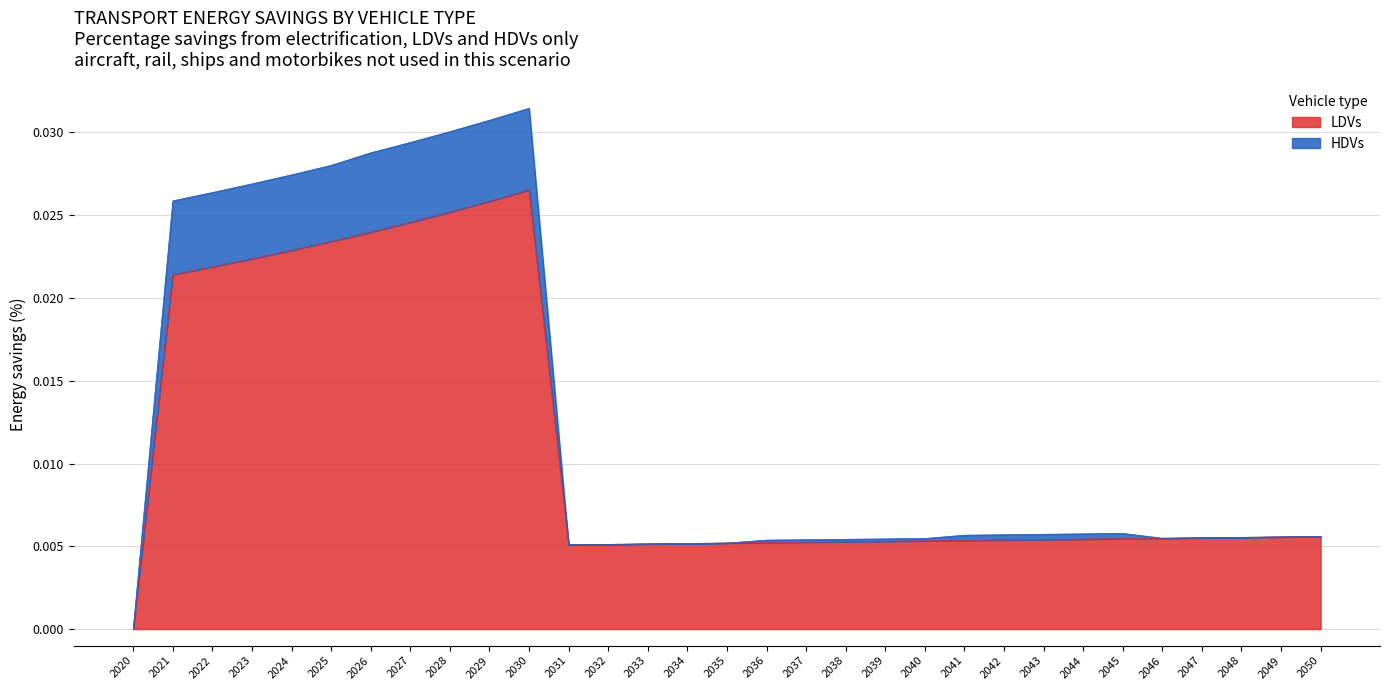

Between 2032 and 2045, which series saw the biggest shift?

HDVs